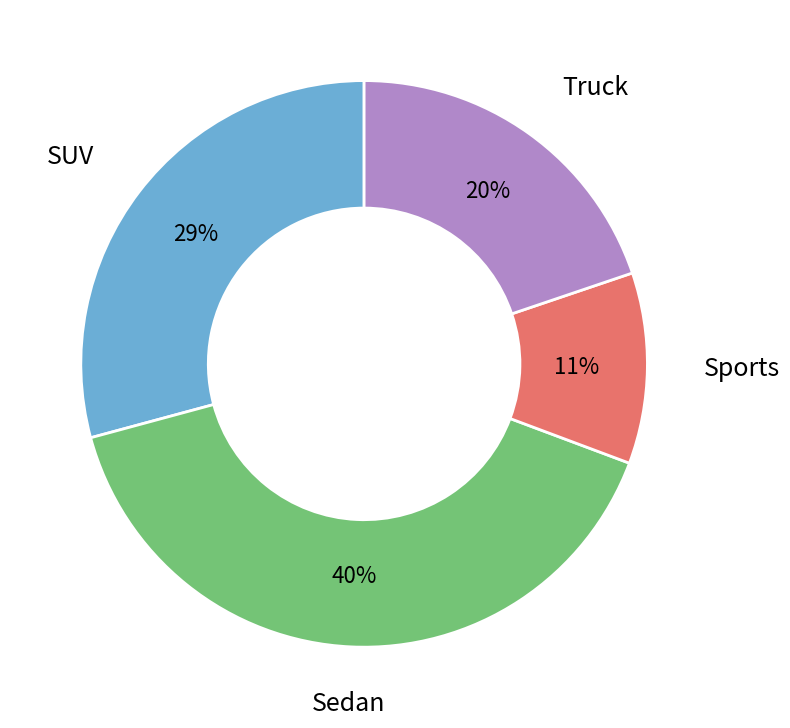

Does any single category account for the majority?

No